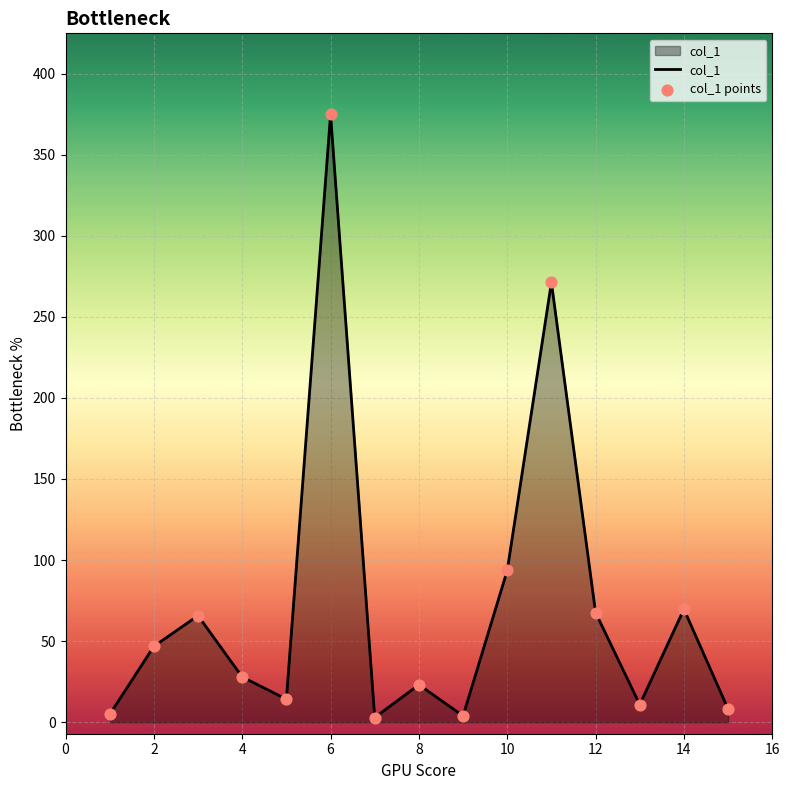

What is the maximum value shown in the chart?

374.8